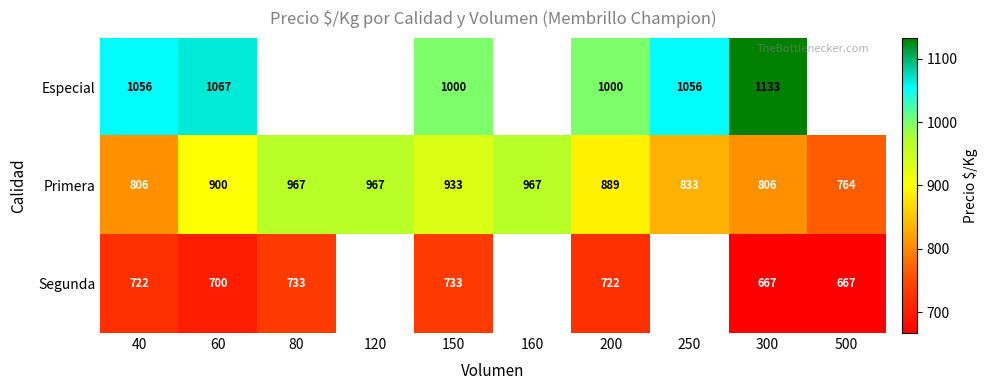

The Especial series shows 1580 at 250. True or false?

False